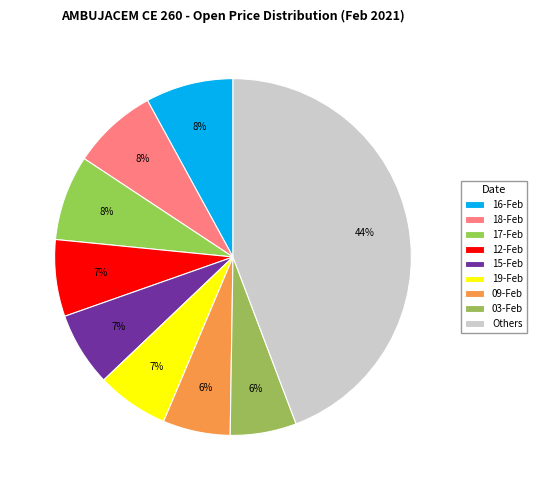

What is the total percentage of 18-Feb and 19-Feb?

14.3%